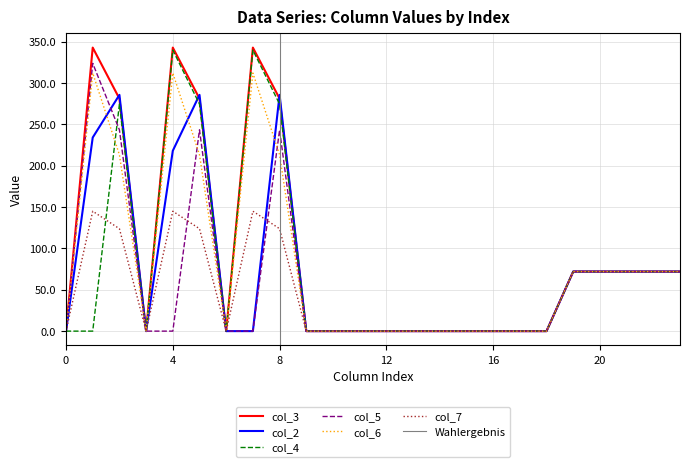

What is the highest value of the col_6 series?

311.9